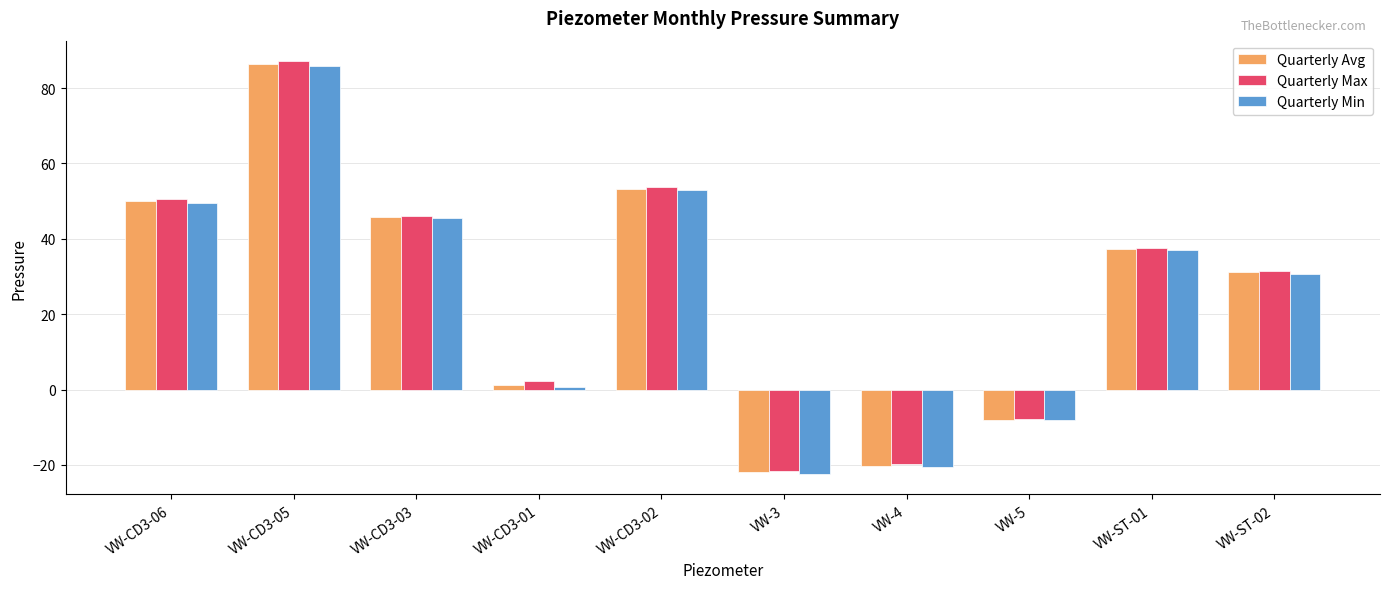

At which label does Quarterly Max reach its peak?

VW-CD3-05